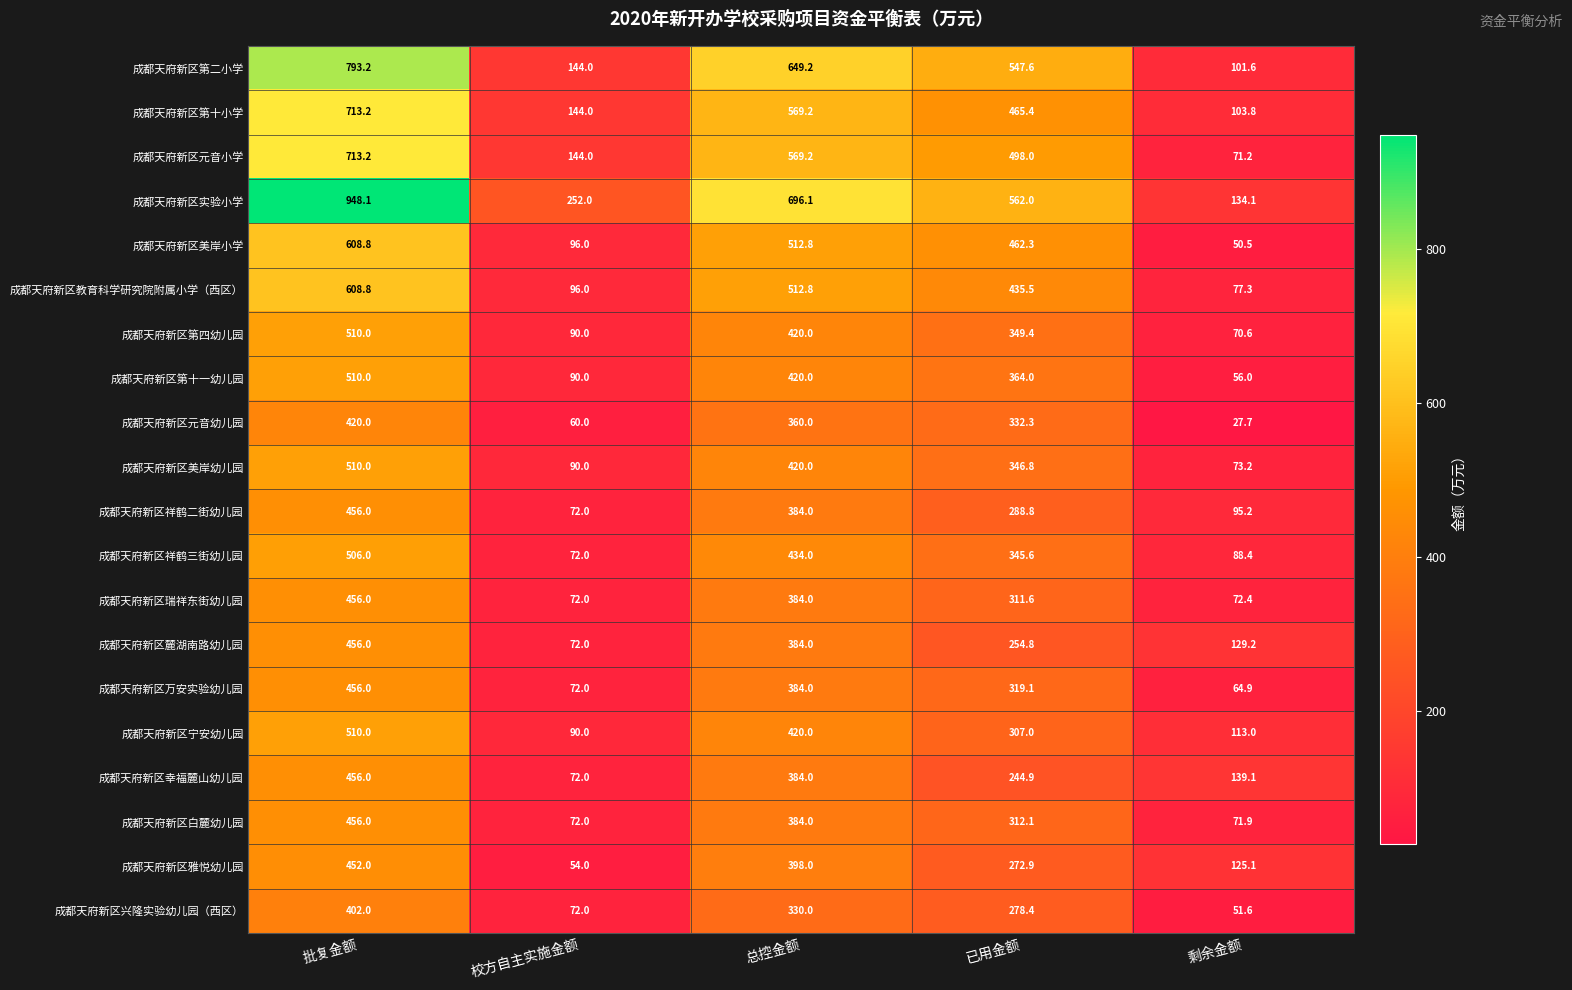

What is the greatest value displayed?

948.1